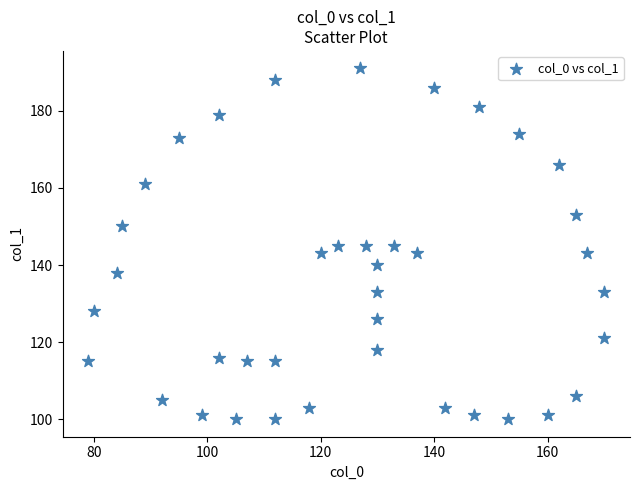

What is the range of Y values (max minus min)?

91